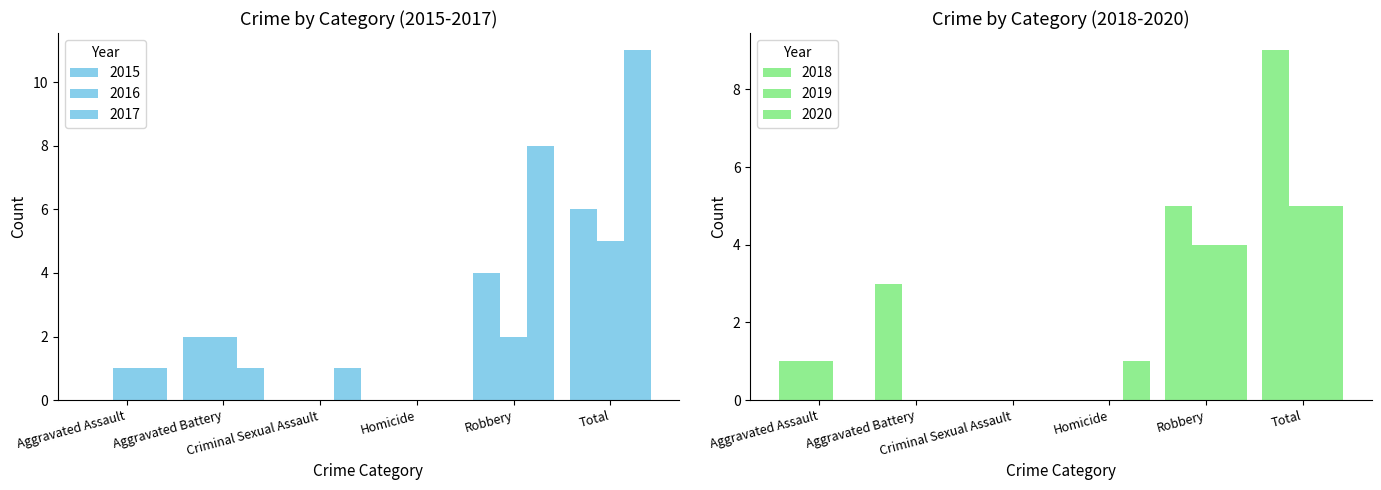

Rank the series by their maximum value, from highest to lowest.

2017, 2018, 2015, 2016, 2019, 2020